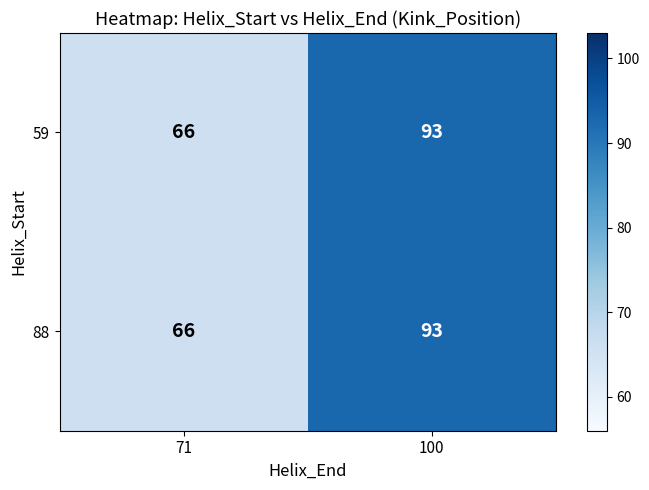

What is the average value of the 59 series?

80